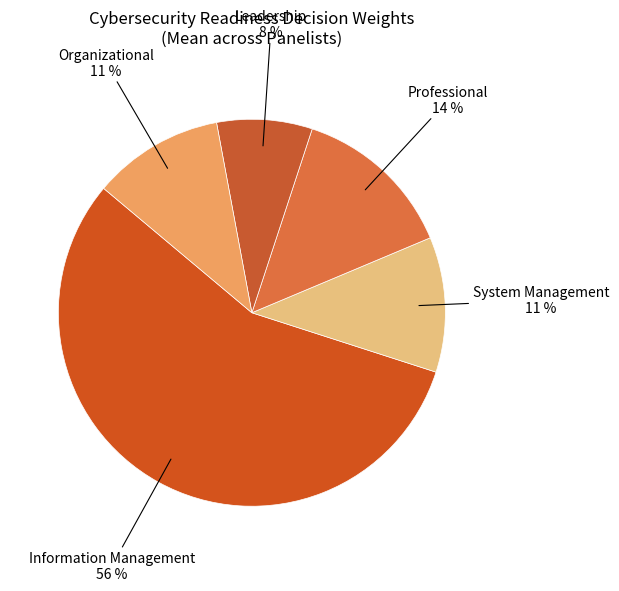

To the nearest percent, what is the average slice percentage?

20%